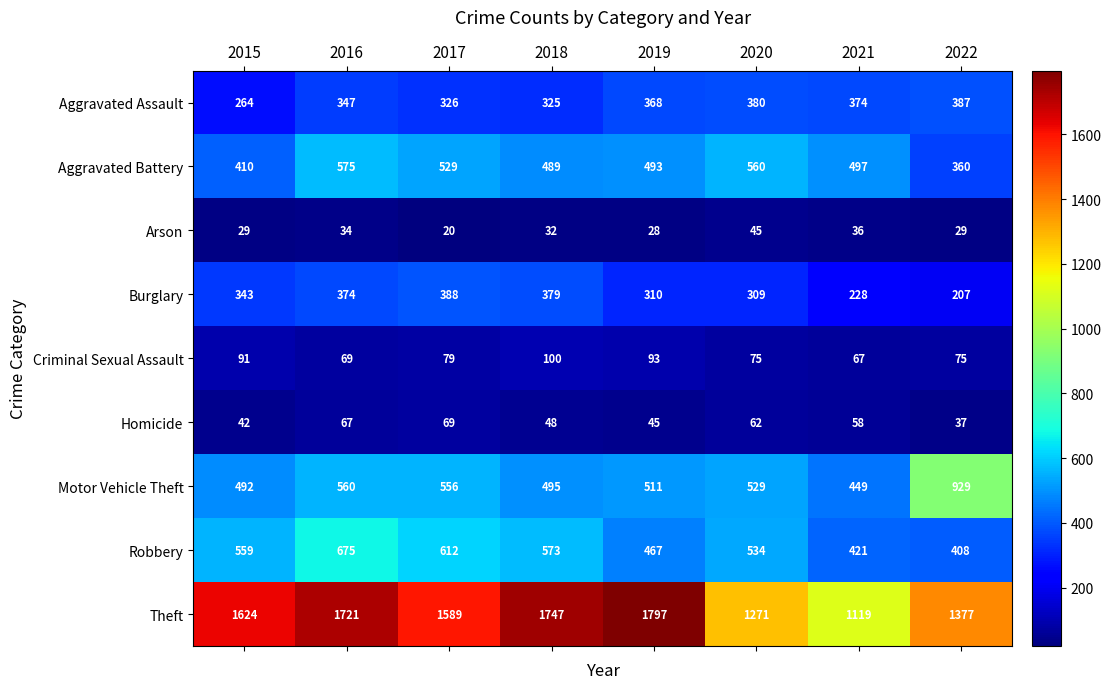

At 2018, list the series in order from largest to smallest.

Theft, Robbery, Motor Vehicle Theft, Aggravated Battery, Burglary, Aggravated Assault, Criminal Sexual Assault, Homicide, Arson